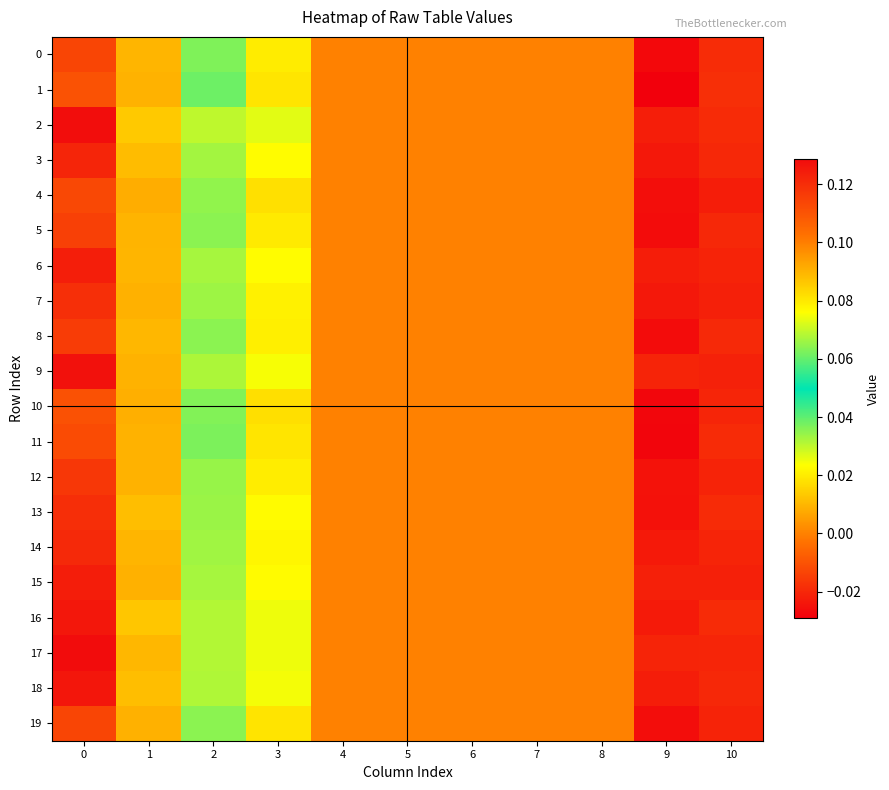

Rank the series by their maximum value, from highest to lowest.

17, 2, 9, 18, 16, 15, 6, 3, 14, 13, 7, 12, 8, 5, 0, 19, 4, 11, 10, 1